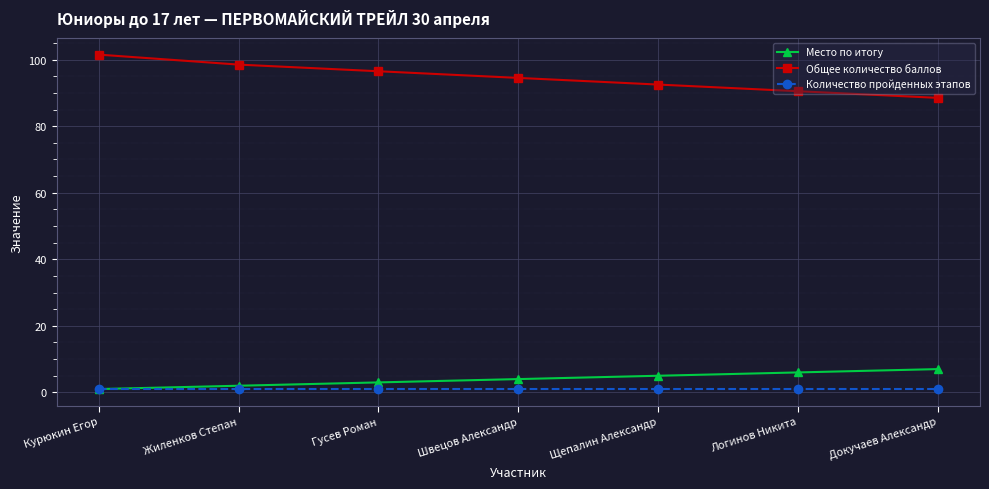

True or false: Общее количество баллов and Место по итогу intersect in this chart.

False